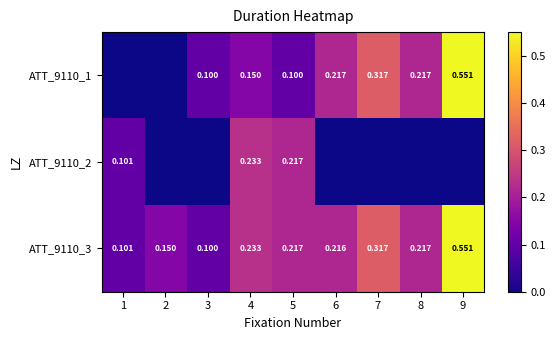

Is the value of ATT_9110_1 at 9 greater than the value of ATT_9110_3 at 3?

Yes